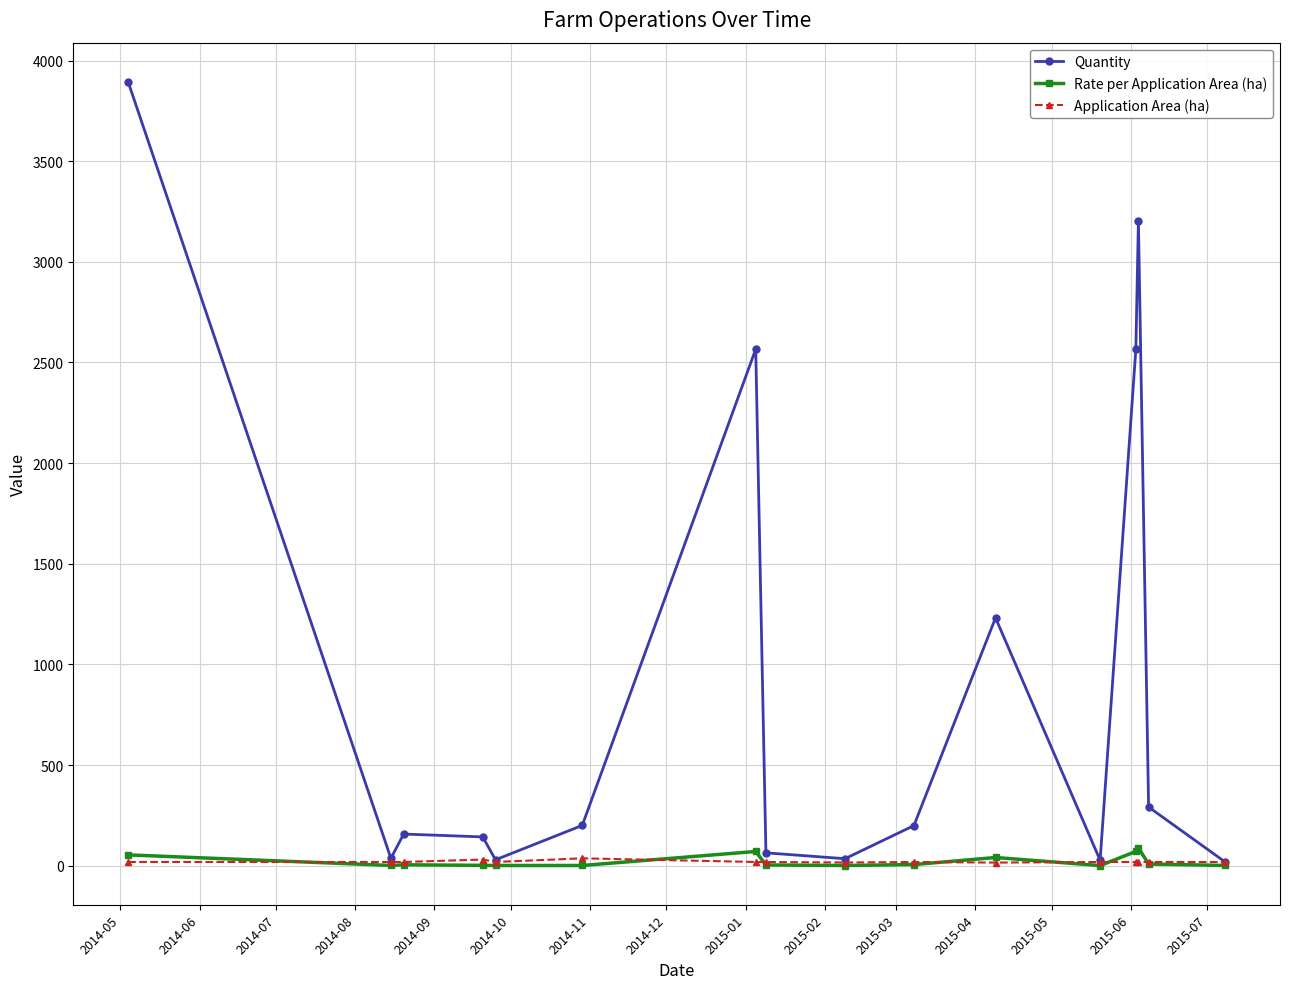

How many lines are shown in the chart?

3